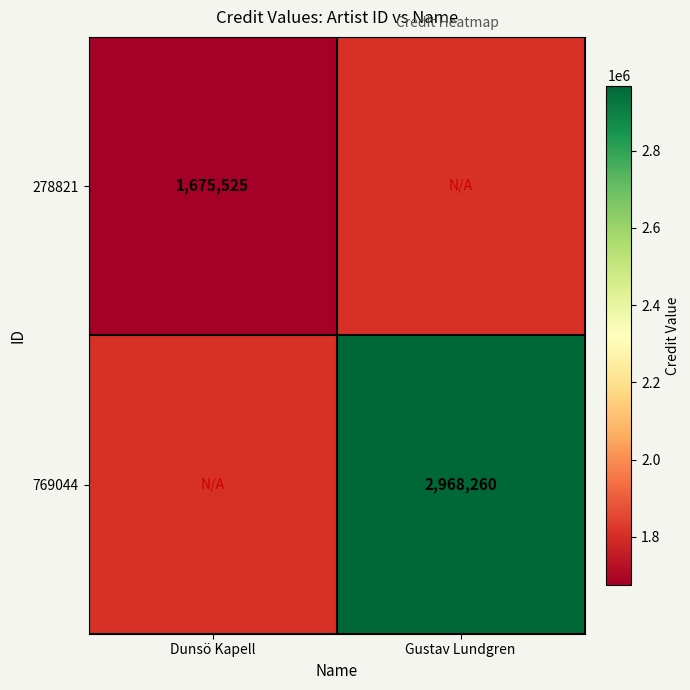

Is it true that 278821 equals 1675525 at Dunsö Kapell?

True